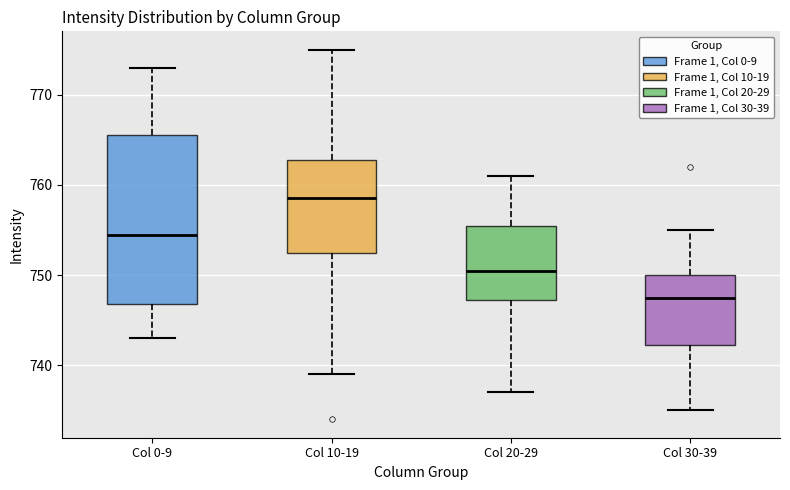

Where does the lower whisker of the box for Col 10-19 end on the y-axis? The values are not printed on the chart, so give them approximately, as read against the axis.

739